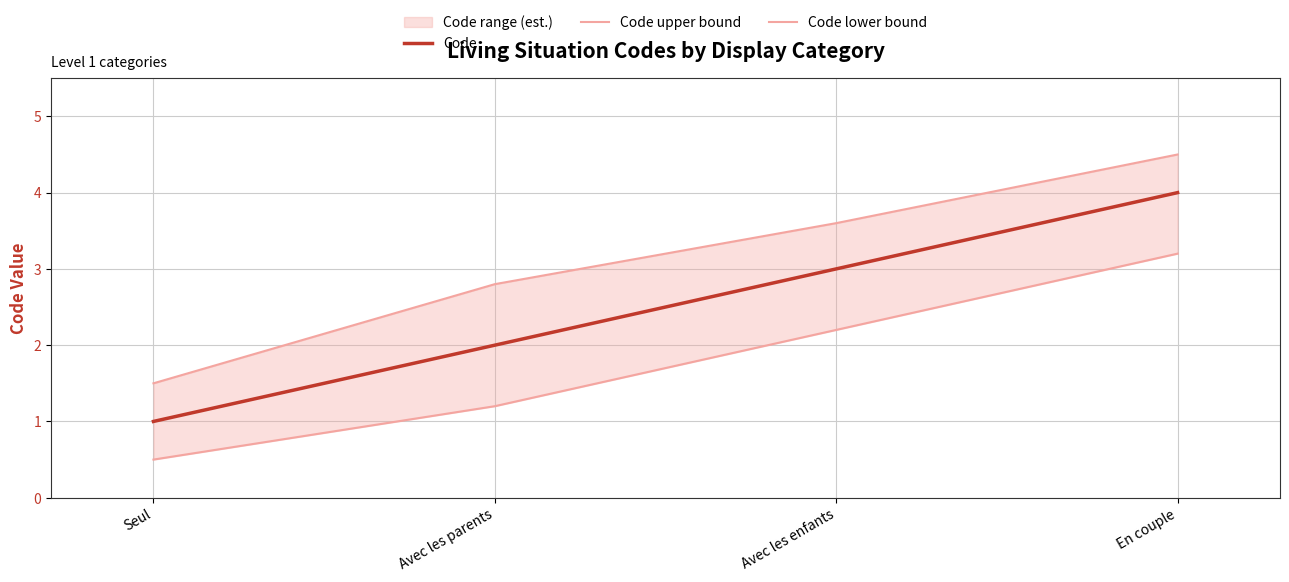

How many series are shown in this chart?

3